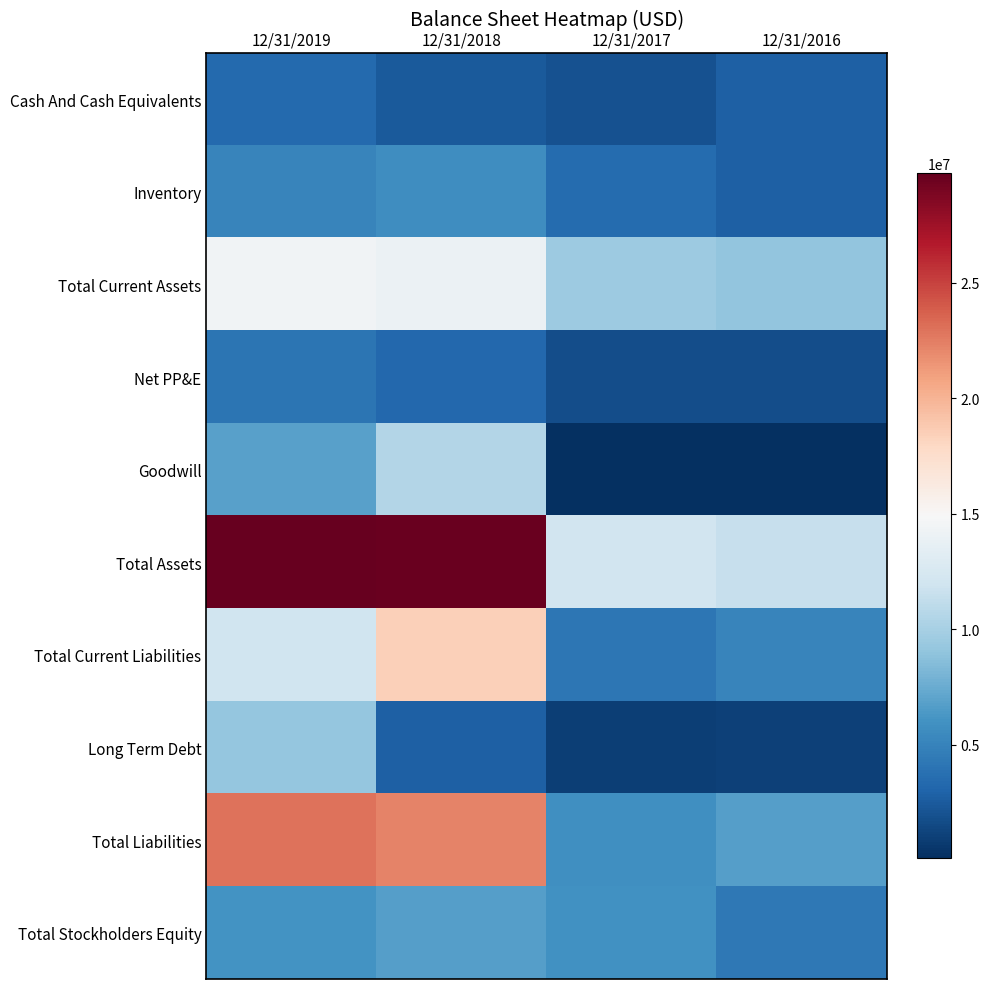

Rank the series at 12/31/2018 from lowest to highest value.

Cash And Cash Equivalents, Long Term Debt, Net PP&E, Inventory, Total Stockholders Equity, Goodwill, Total Current Assets, Total Current Liabilities, Total Liabilities, Total Assets